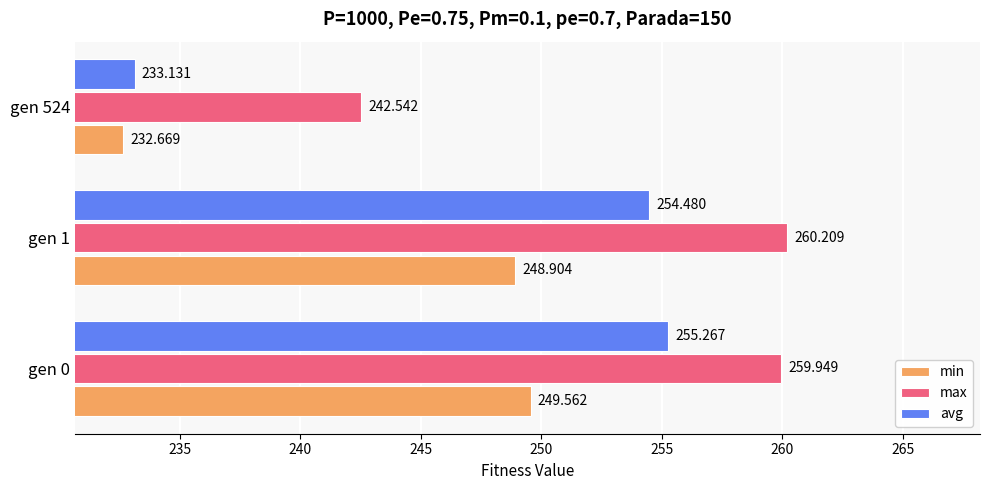

How many categories are shown in the chart?

3